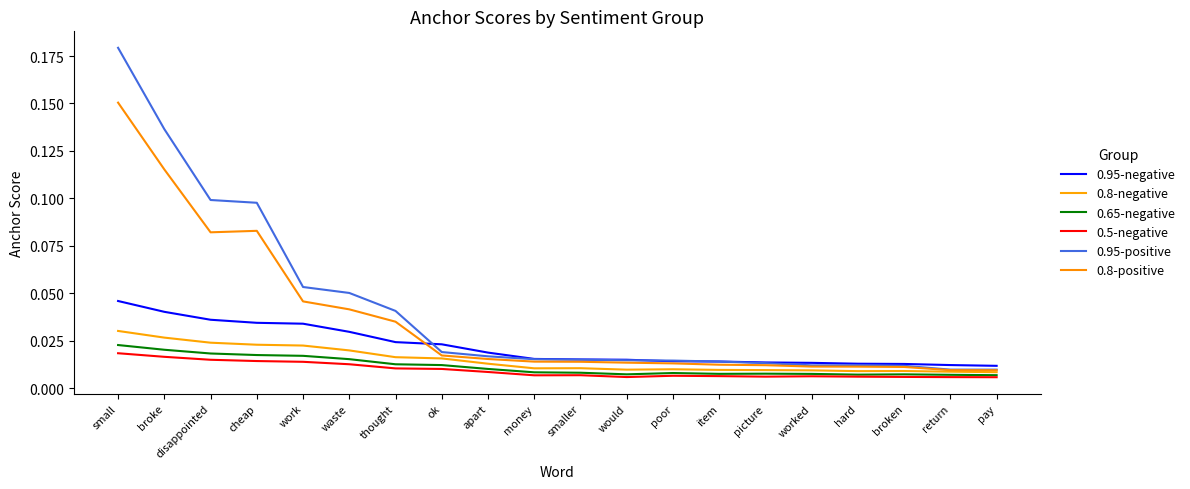

True or false: 0.65-negative and 0.95-negative cross at least once.

False